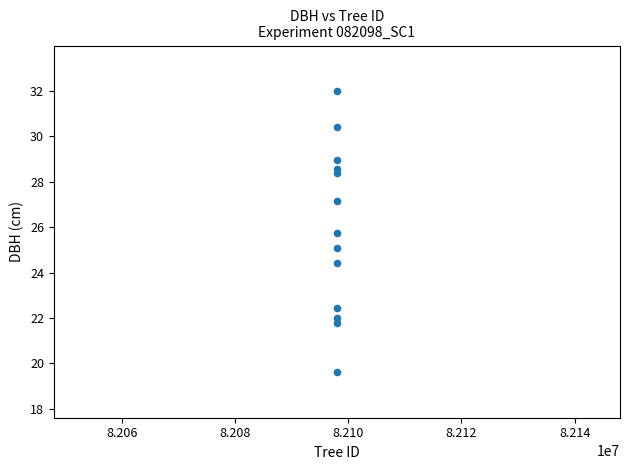

What is the range of Y values (max minus min)?

12.4